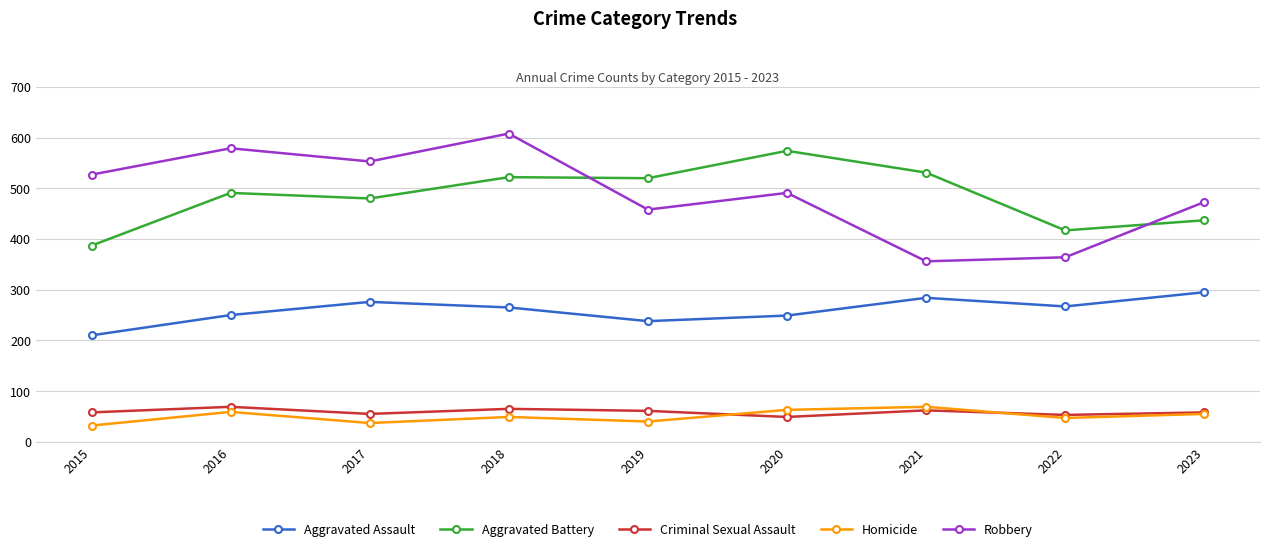

What is the sum of the Robbery values at 2022 and 2018?

972